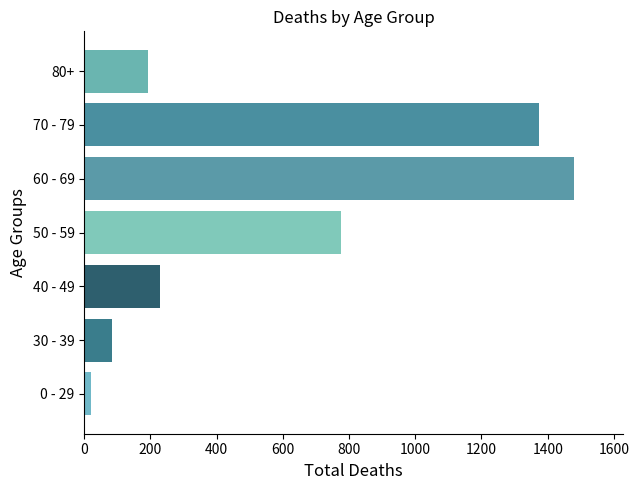

At which label is the value closest to 749?

50 - 59